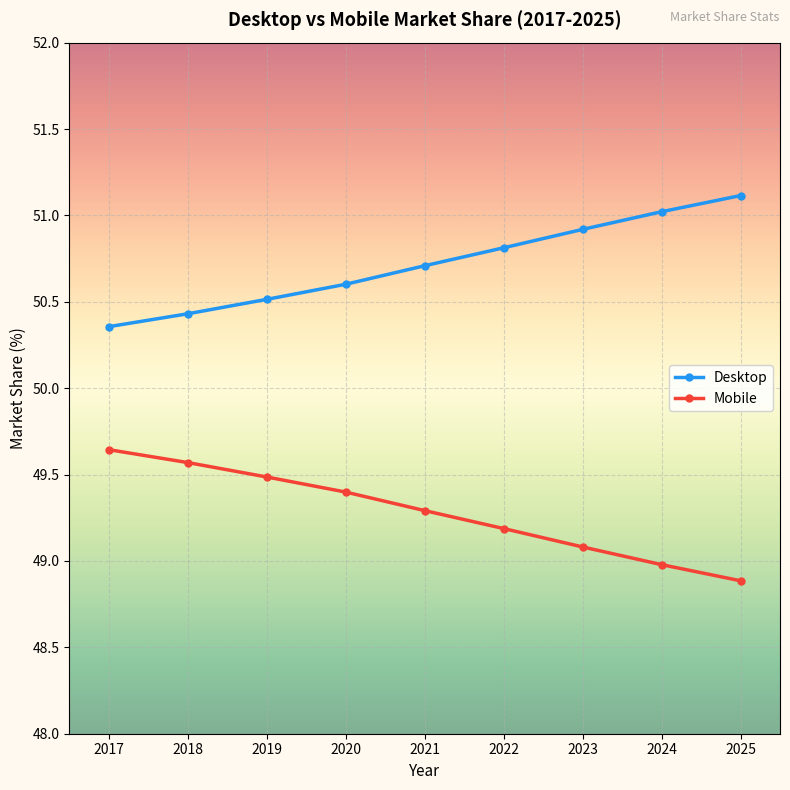

True or false: Mobile and Desktop intersect in this chart.

False